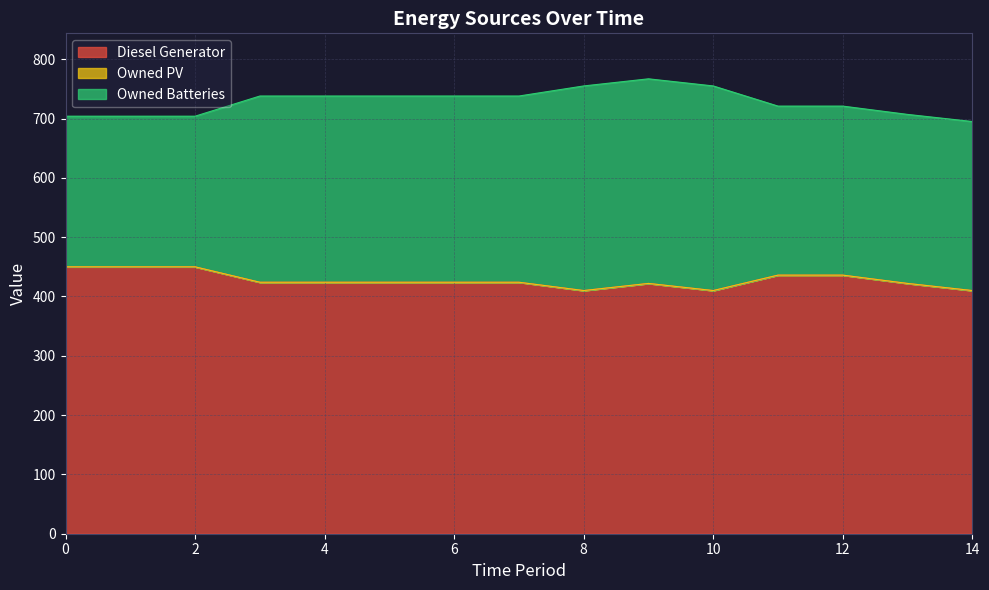

True or false: Owned Batteries and Diesel Generator intersect in this chart.

False